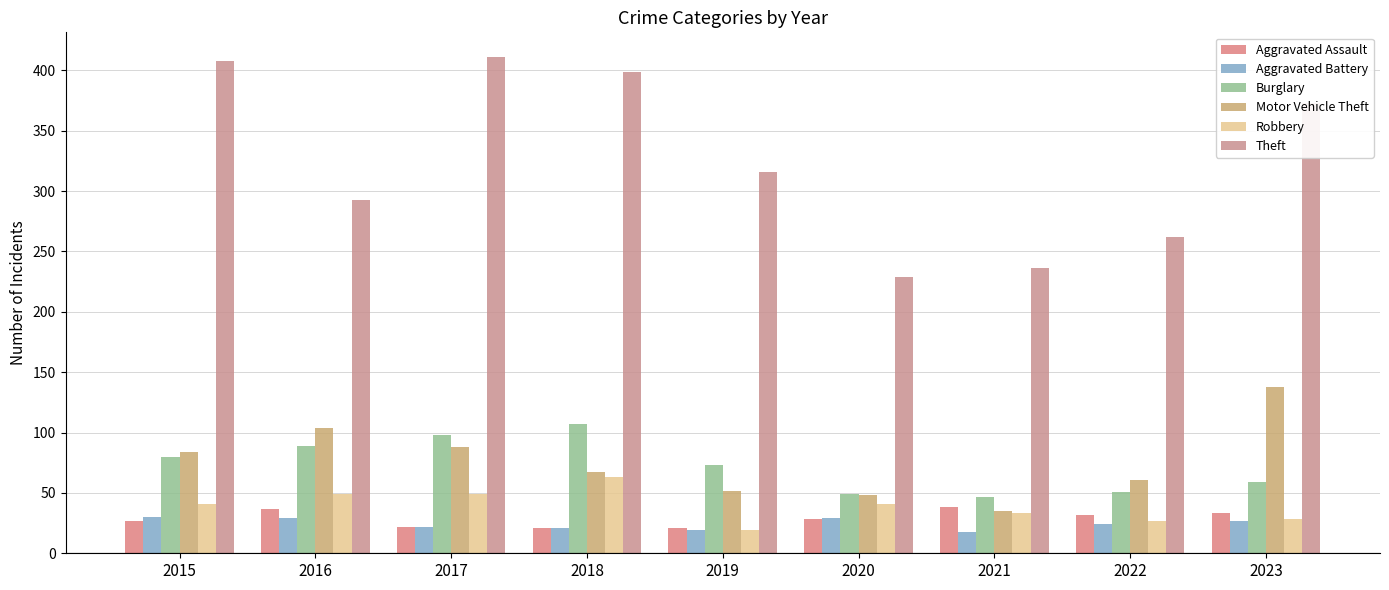

Is the value of Motor Vehicle Theft at 2015 greater than the value of Aggravated Battery at 2021?

Yes